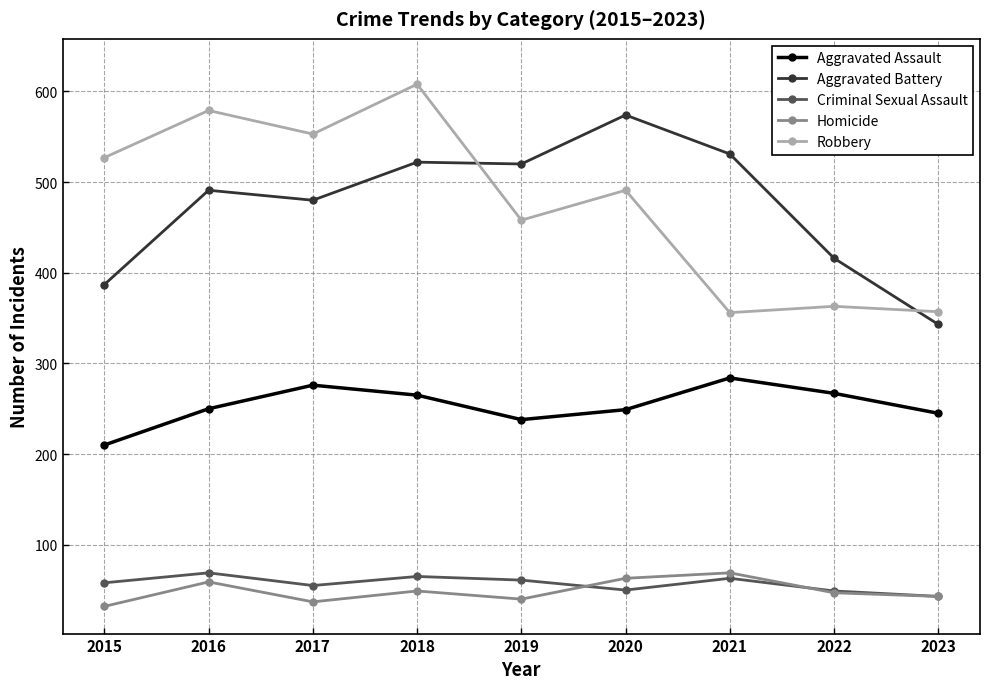

True or false: Aggravated Assault has a value of 60 at 2021.

False